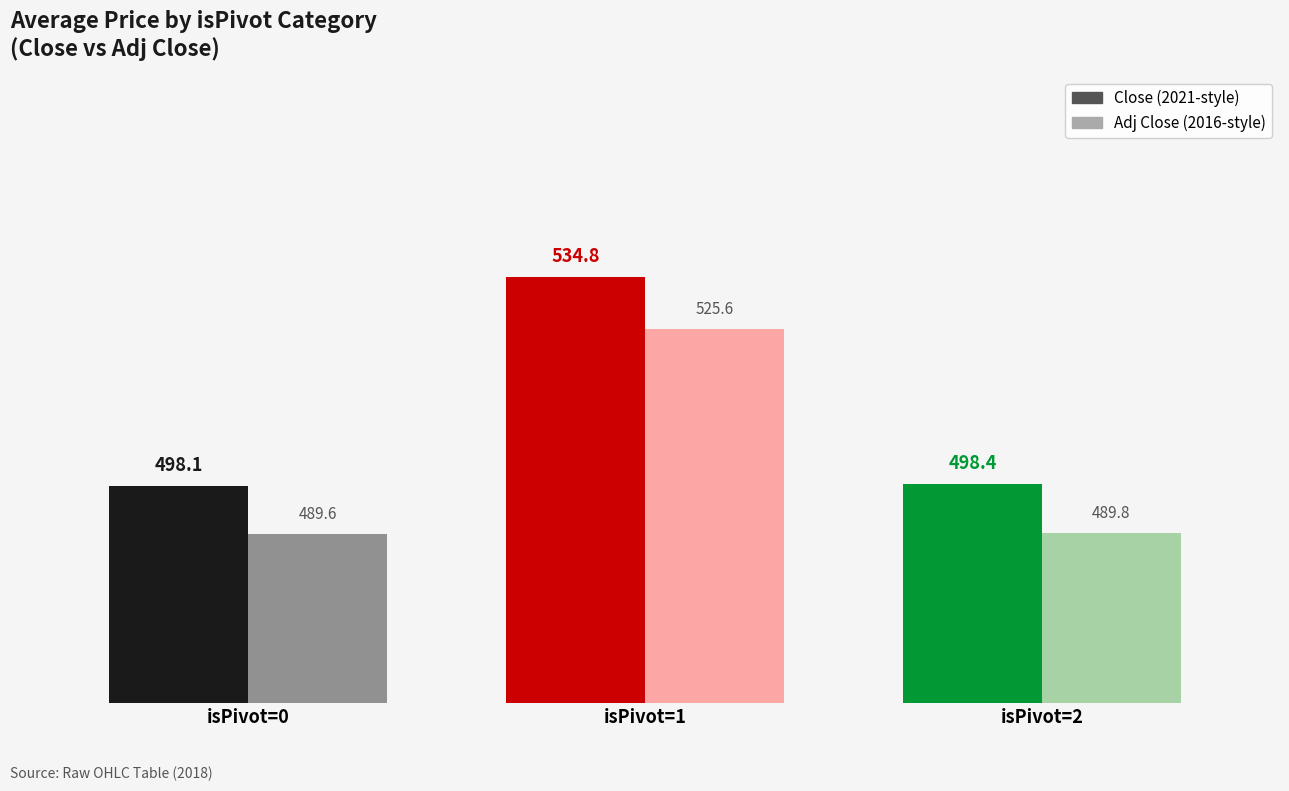

Reading left to right, list all the values displayed in this chart.

Close: 498.1	534.8	498.4
Adj Close: 489.6	525.6	489.8